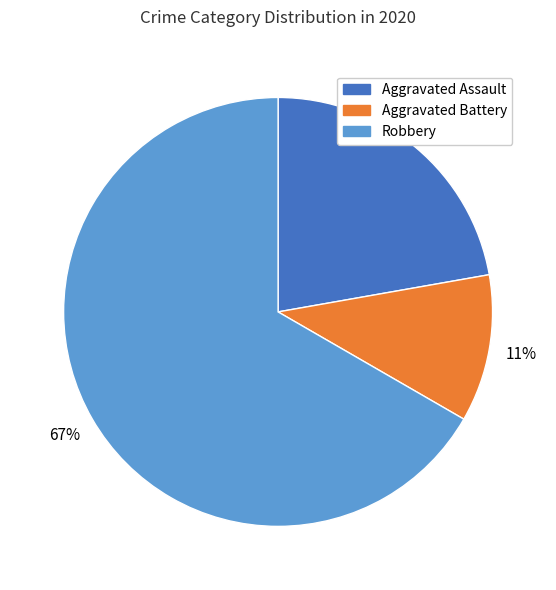

Is it true that Aggravated Assault is 14% of the pie?

False